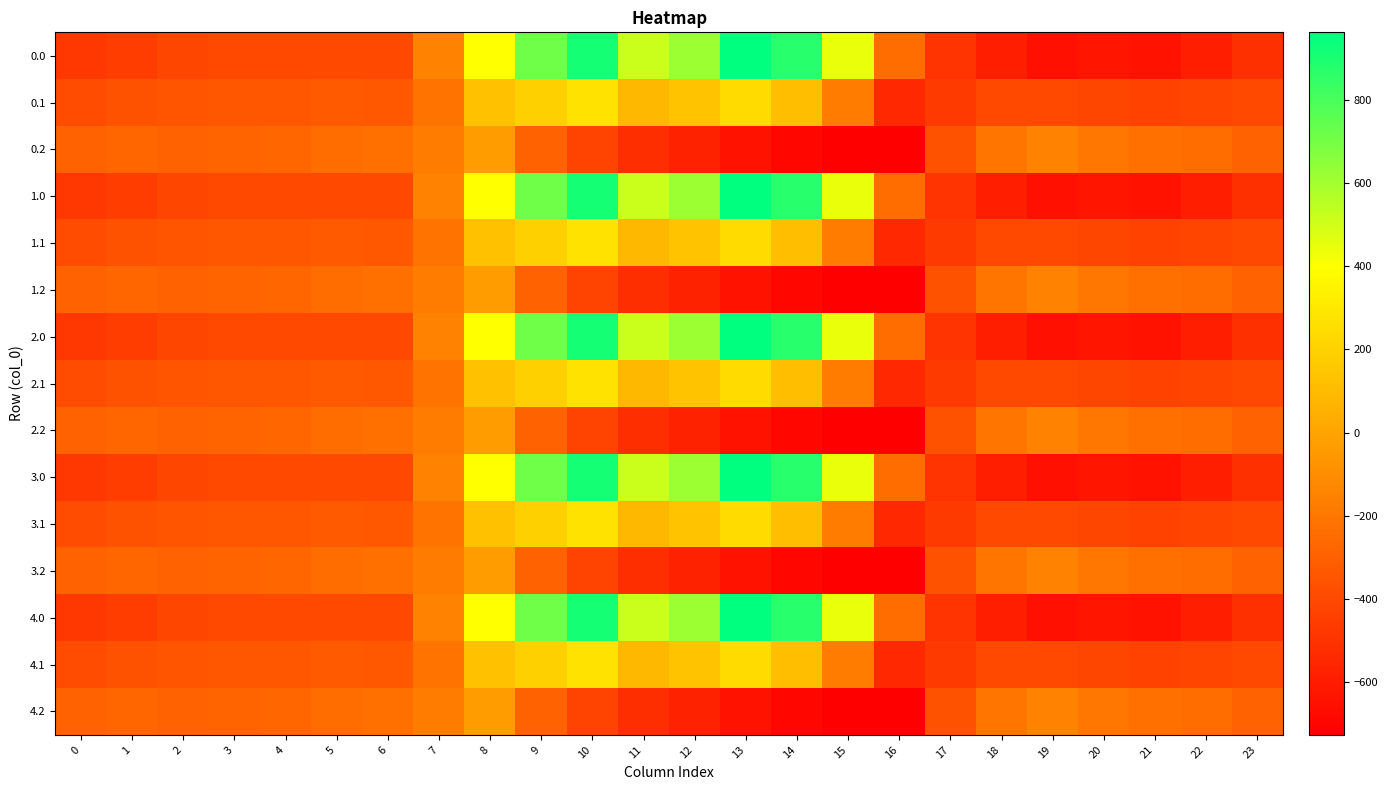

Reading right to left, extract all data points from this chart.

0.0: 23=-511.3	22=-592.3	21=-638.4	20=-629.9	19=-649.2	18=-586.7	17=-494.8	16=-250.9	15=443.0	14=870.3	13=962.7	12=619.4	11=516.0	10=916.2	9=716.9	8=395.3	7=-150.1	6=-408.0	5=-403.8	4=-404.9	3=-404.4	2=-410.3	1=-449.5	0=-482.0
0.1: 23=-399.4	22=-419.9	21=-432.4	20=-414.5	19=-400.2	18=-405.4	17=-466.6	16=-547.3	15=-173.1	14=113.7	13=241.5	12=134.6	11=87.0	10=274.1	9=191.1	8=125.2	7=-217.1	6=-332.2	5=-325.7	4=-339.6	3=-342.7	2=-347.9	1=-361.1	0=-384.6
0.2: 23=-287.5	22=-247.4	21=-226.4	20=-199.2	19=-151.0	18=-210.0	17=-362.4	16=-726.6	15=-725.8	14=-687.4	13=-640.4	12=-571.2	11=-520.6	10=-423.5	9=-288.5	8=-35.3	7=-176.6	6=-228.8	5=-245.0	4=-274.4	3=-281.0	2=-285.5	1=-272.7	0=-287.1
1.0: 23=-511.3	22=-592.3	21=-638.4	20=-629.9	19=-649.2	18=-586.7	17=-494.8	16=-250.9	15=443.0	14=870.3	13=962.7	12=619.4	11=516.0	10=916.2	9=716.9	8=395.3	7=-150.1	6=-408.0	5=-403.8	4=-404.9	3=-404.4	2=-410.3	1=-449.5	0=-482.0
1.1: 23=-399.4	22=-419.9	21=-432.4	20=-414.5	19=-400.2	18=-405.4	17=-466.6	16=-547.3	15=-173.1	14=113.7	13=241.5	12=134.6	11=87.0	10=274.1	9=191.1	8=125.2	7=-217.1	6=-332.2	5=-325.7	4=-339.6	3=-342.7	2=-347.9	1=-361.1	0=-384.6
1.2: 23=-287.5	22=-247.4	21=-226.4	20=-199.2	19=-151.0	18=-210.0	17=-362.4	16=-726.6	15=-725.8	14=-687.4	13=-640.4	12=-571.2	11=-520.6	10=-423.5	9=-288.5	8=-35.3	7=-176.6	6=-228.8	5=-245.0	4=-274.4	3=-281.0	2=-285.5	1=-272.7	0=-287.1
2.0: 23=-511.3	22=-592.3	21=-638.4	20=-629.9	19=-649.2	18=-586.7	17=-494.8	16=-250.9	15=443.0	14=870.3	13=962.7	12=619.4	11=516.0	10=916.2	9=716.9	8=395.3	7=-150.1	6=-408.0	5=-403.8	4=-404.9	3=-404.4	2=-410.3	1=-449.5	0=-482.0
2.1: 23=-399.4	22=-419.9	21=-432.4	20=-414.5	19=-400.2	18=-405.4	17=-466.6	16=-547.3	15=-173.1	14=113.7	13=241.5	12=134.6	11=87.0	10=274.1	9=191.1	8=125.2	7=-217.1	6=-332.2	5=-325.7	4=-339.6	3=-342.7	2=-347.9	1=-361.1	0=-384.6
2.2: 23=-287.5	22=-247.4	21=-226.4	20=-199.2	19=-151.0	18=-210.0	17=-362.4	16=-726.6	15=-725.8	14=-687.4	13=-640.4	12=-571.2	11=-520.6	10=-423.5	9=-288.5	8=-35.3	7=-176.6	6=-228.8	5=-245.0	4=-274.4	3=-281.0	2=-285.5	1=-272.7	0=-287.1
3.0: 23=-511.3	22=-592.3	21=-638.4	20=-629.9	19=-649.2	18=-586.7	17=-494.8	16=-250.9	15=443.0	14=870.3	13=962.7	12=619.4	11=516.0	10=916.2	9=716.9	8=395.3	7=-150.1	6=-408.0	5=-403.8	4=-404.9	3=-404.4	2=-410.3	1=-449.5	0=-482.0
3.1: 23=-399.4	22=-419.9	21=-432.4	20=-414.5	19=-400.2	18=-405.4	17=-466.6	16=-547.3	15=-173.1	14=113.7	13=241.5	12=134.6	11=87.0	10=274.1	9=191.1	8=125.2	7=-217.1	6=-332.2	5=-325.7	4=-339.6	3=-342.7	2=-347.9	1=-361.1	0=-384.6
3.2: 23=-287.5	22=-247.4	21=-226.4	20=-199.2	19=-151.0	18=-210.0	17=-362.4	16=-726.6	15=-725.8	14=-687.4	13=-640.4	12=-571.2	11=-520.6	10=-423.5	9=-288.5	8=-35.3	7=-176.6	6=-228.8	5=-245.0	4=-274.4	3=-281.0	2=-285.5	1=-272.7	0=-287.1
4.0: 23=-511.3	22=-592.3	21=-638.4	20=-629.9	19=-649.2	18=-586.7	17=-494.8	16=-250.9	15=443.0	14=870.3	13=962.7	12=619.4	11=516.0	10=916.2	9=716.9	8=395.3	7=-150.1	6=-408.0	5=-403.8	4=-404.9	3=-404.4	2=-410.3	1=-449.5	0=-482.0
4.1: 23=-399.4	22=-419.9	21=-432.4	20=-414.5	19=-400.2	18=-405.4	17=-466.6	16=-547.3	15=-173.1	14=113.7	13=241.5	12=134.6	11=87.0	10=274.1	9=191.1	8=125.2	7=-217.1	6=-332.2	5=-325.7	4=-339.6	3=-342.7	2=-347.9	1=-361.1	0=-384.6
4.2: 23=-287.5	22=-247.4	21=-226.4	20=-199.2	19=-151.0	18=-210.0	17=-362.4	16=-726.6	15=-725.8	14=-687.4	13=-640.4	12=-571.2	11=-520.6	10=-423.5	9=-288.5	8=-35.3	7=-176.6	6=-228.8	5=-245.0	4=-274.4	3=-281.0	2=-285.5	1=-272.7	0=-287.1